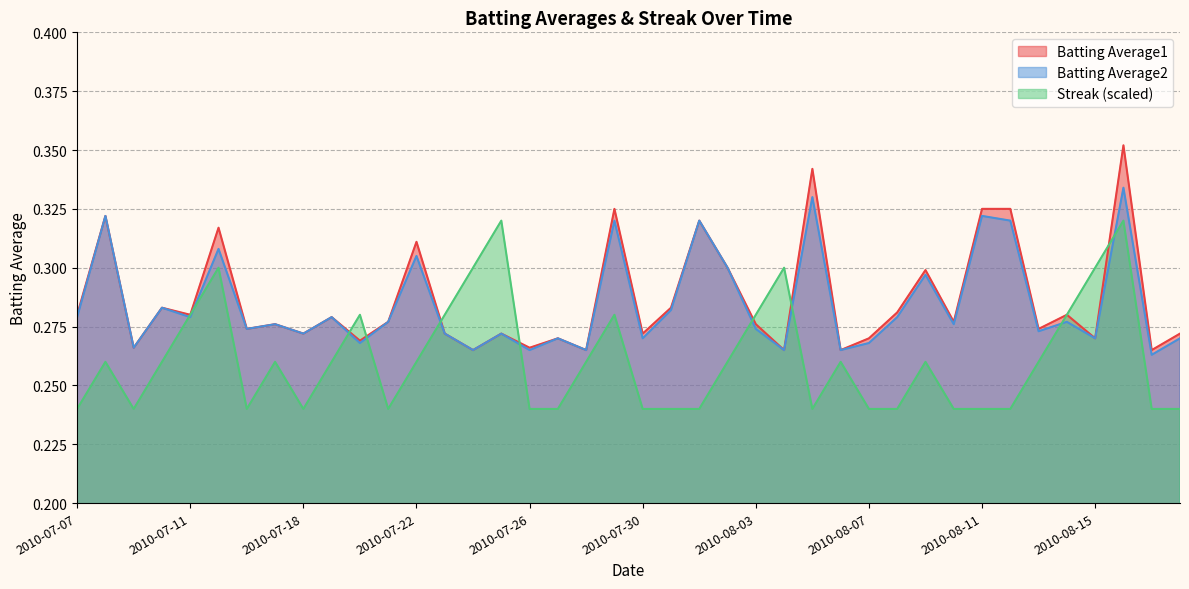

Which category has the highest value in the Batting Average1 series?

2010-08-16